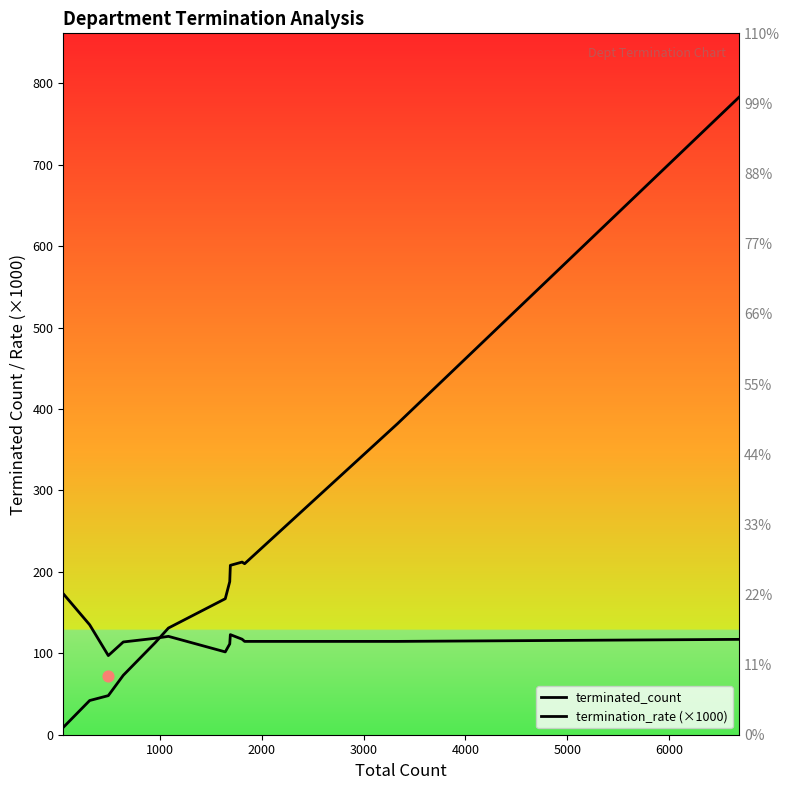

Which series has the largest Y range (max minus min)?

terminated_count